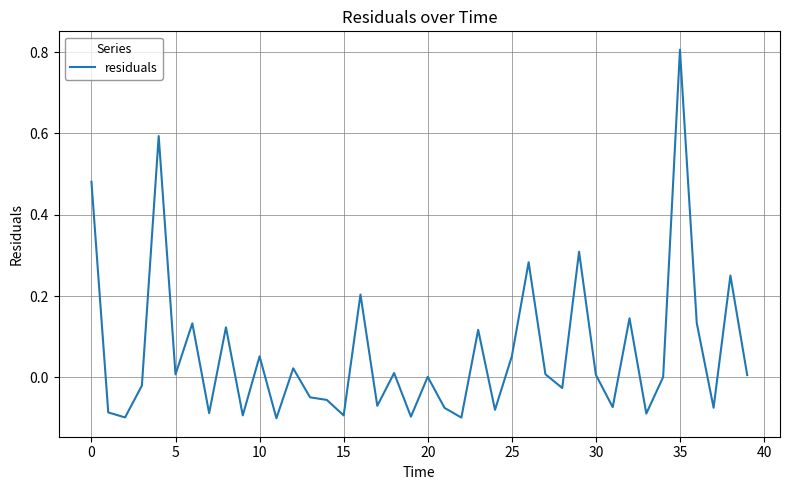

What is the maximum value shown in the chart?

0.8